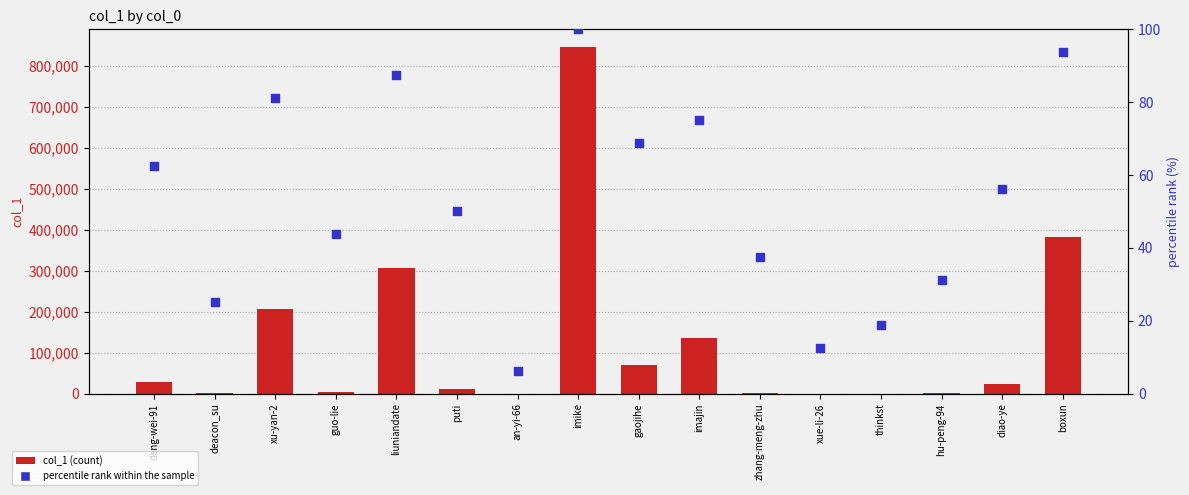

What is the total value across all series at an-yi-66?

9.2